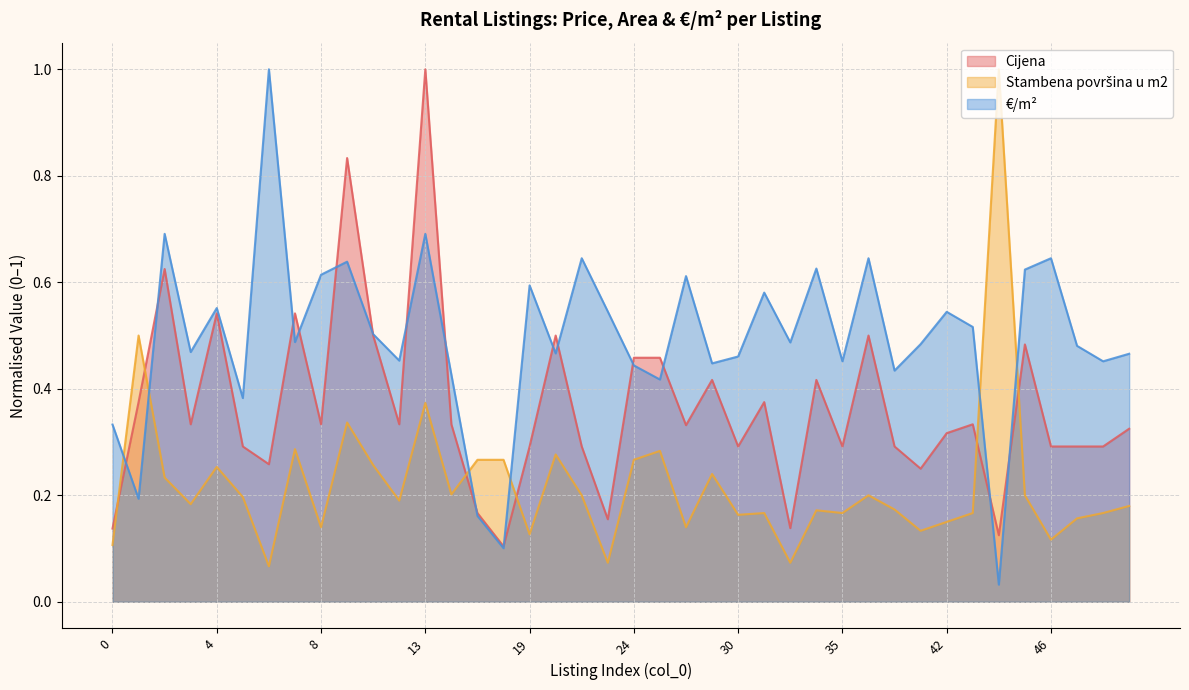

Between 1 and 37, which is larger?

37